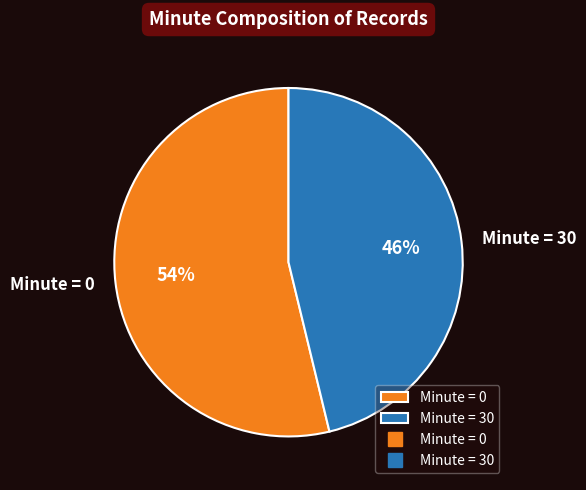

Rank the categories by value from highest to lowest.

Minute = 0, Minute = 30